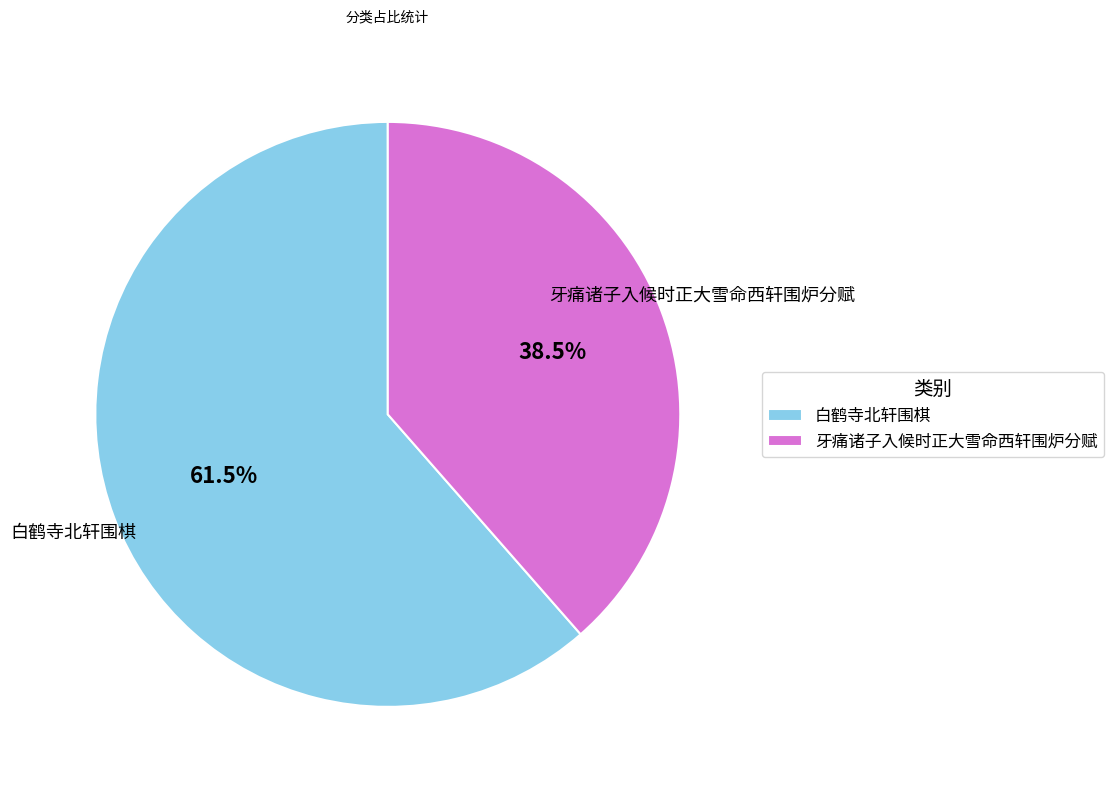

To the nearest percent, what is the average slice percentage?

50%